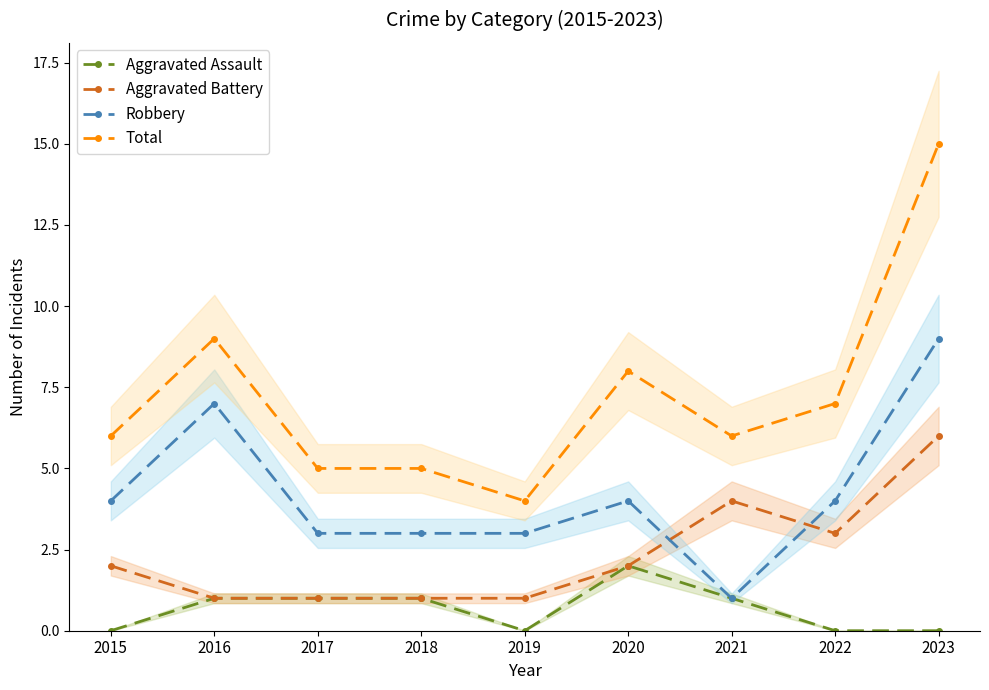

How many Robbery values are between 3 and 4?

6